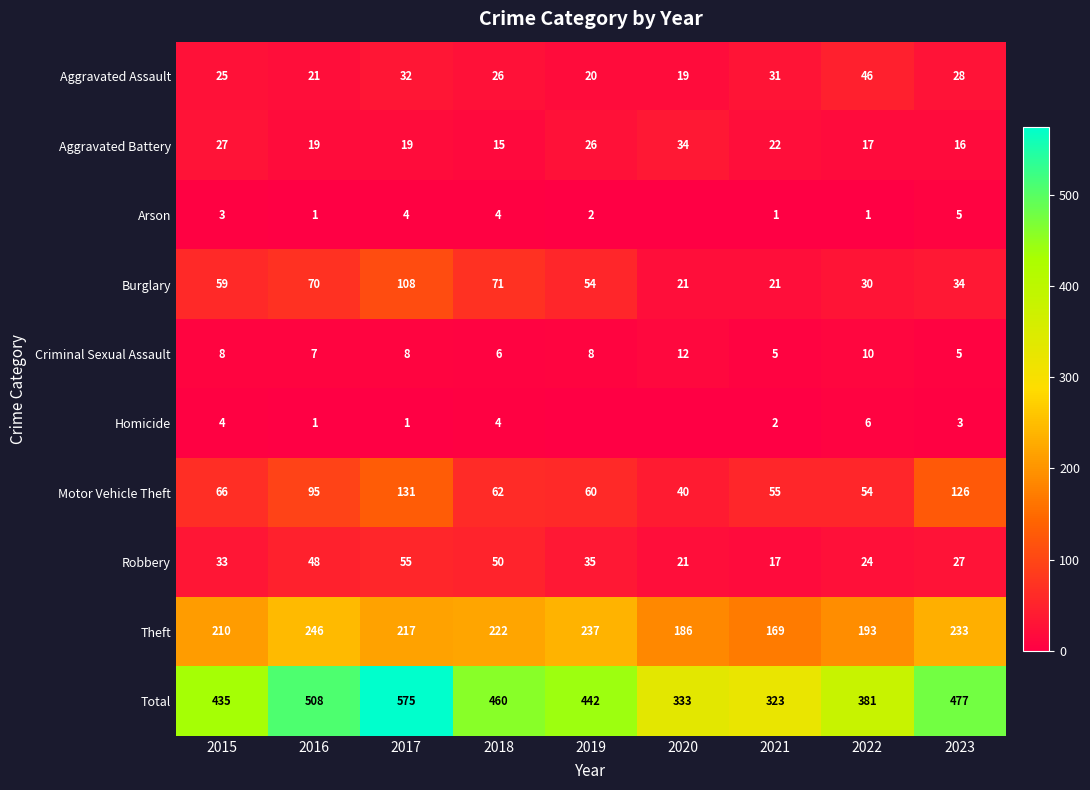

Rank the series at 2022 from highest to lowest value.

Total, Theft, Motor Vehicle Theft, Aggravated Assault, Burglary, Robbery, Aggravated Battery, Criminal Sexual Assault, Homicide, Arson